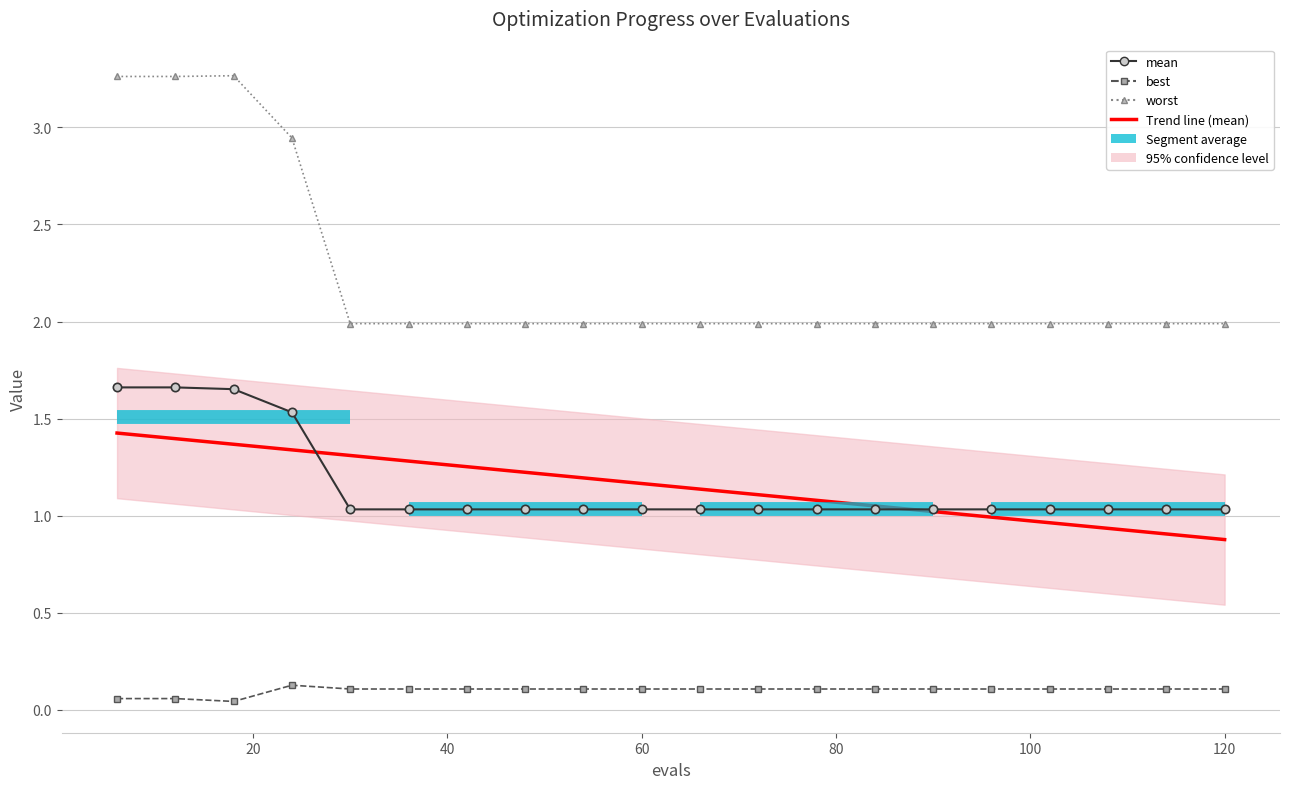

What is the highest value of the best series?

0.1